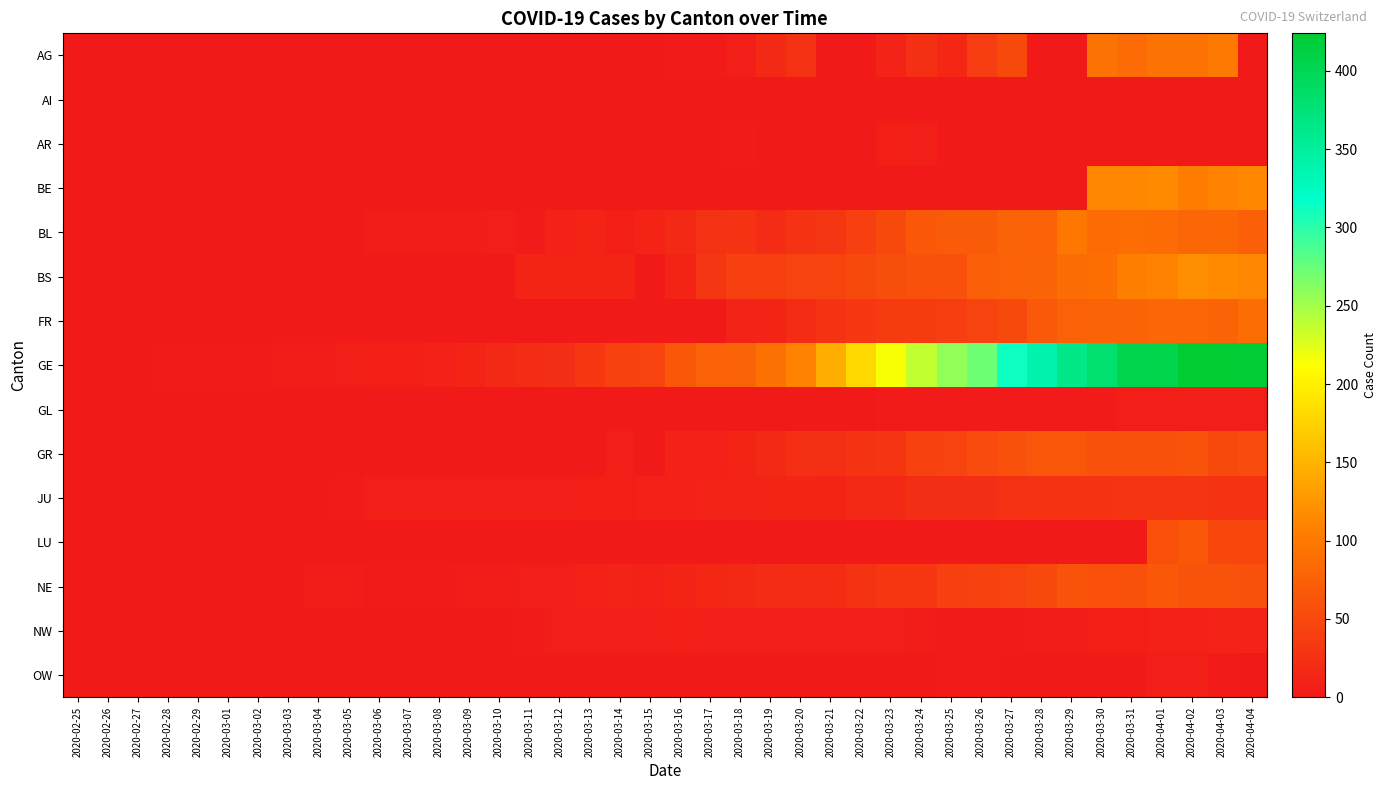

At how many categories does at least one series exceed 173?

14